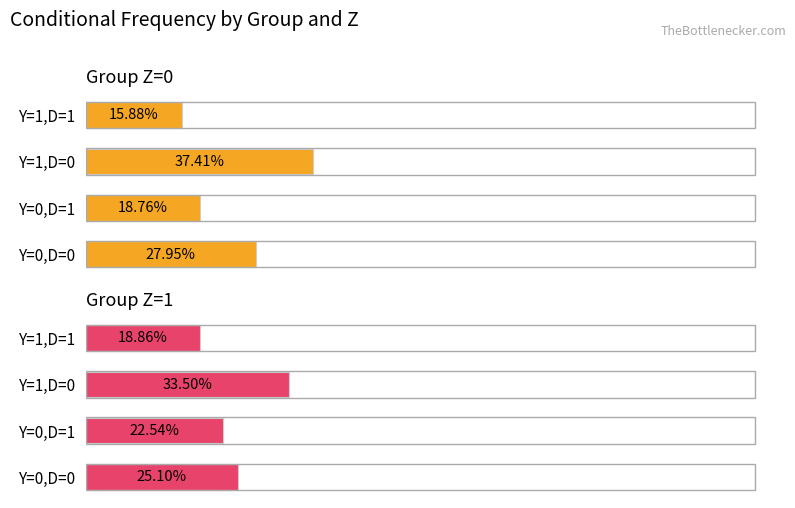

What is the minimum value shown in the chart?

15.9